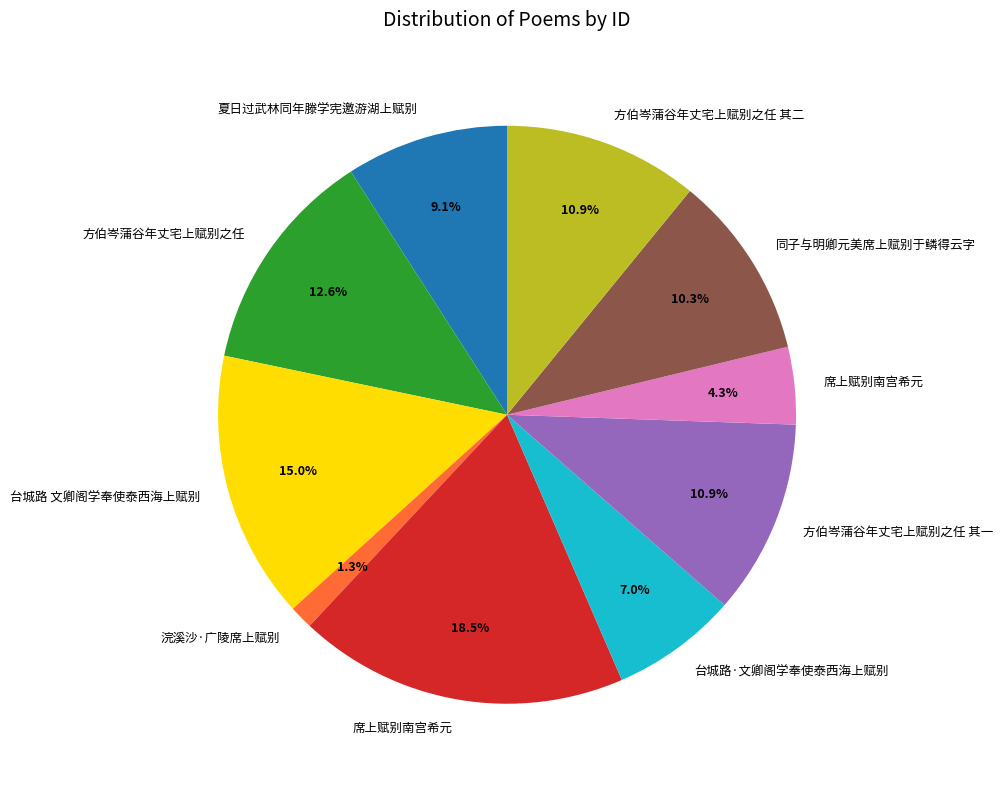

Is there any slice that represents more than half of the pie?

No